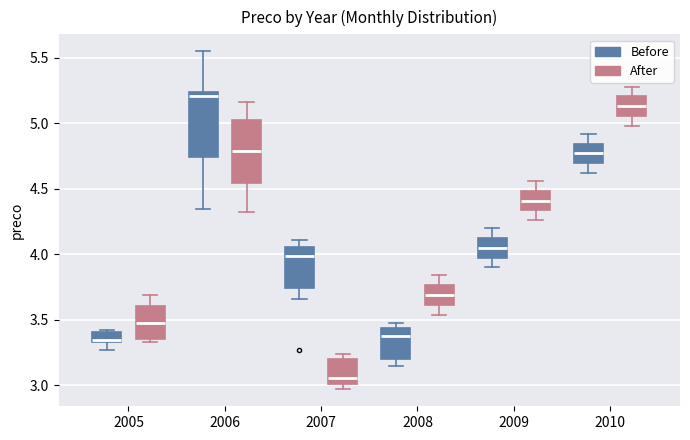

Where does the lower whisker of the box for 2008 (Before) end on the y-axis? The values are not printed on the chart, so give them approximately, as read against the axis.

3.15